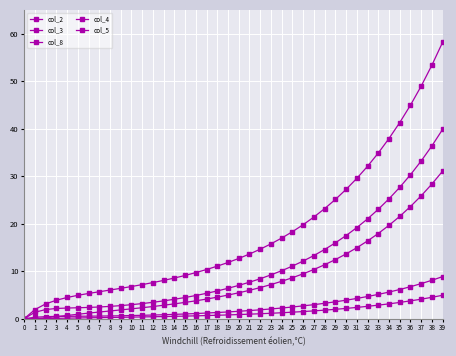

What is the difference between the highest and lowest values at 24?

15.7